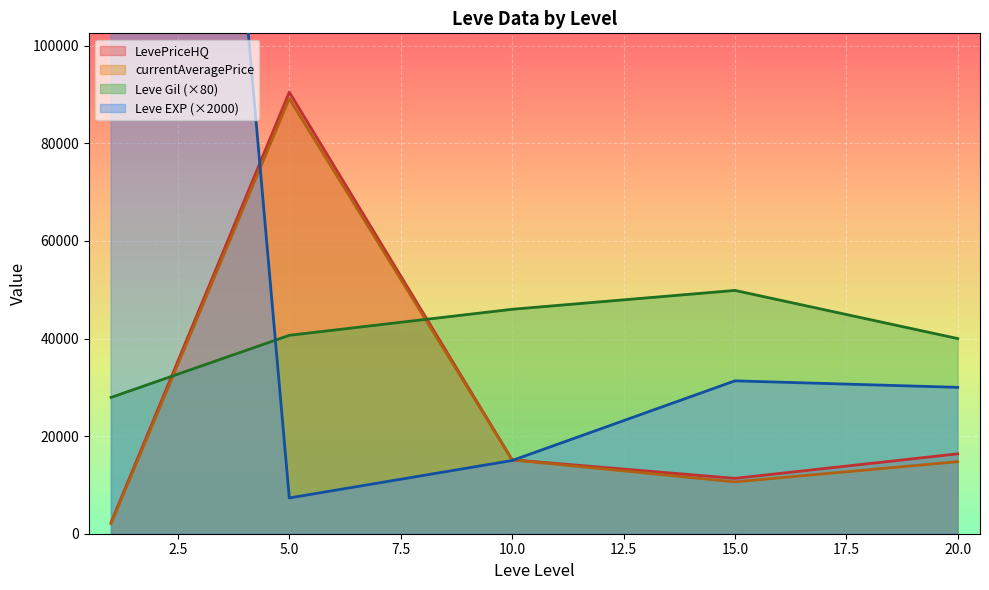

Where is the first local maximum for currentAveragePrice?

5.0